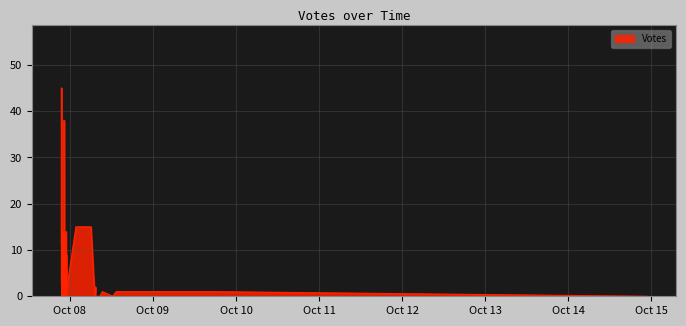

How many interior local valleys (lower than both neighbors) does the data have?

6